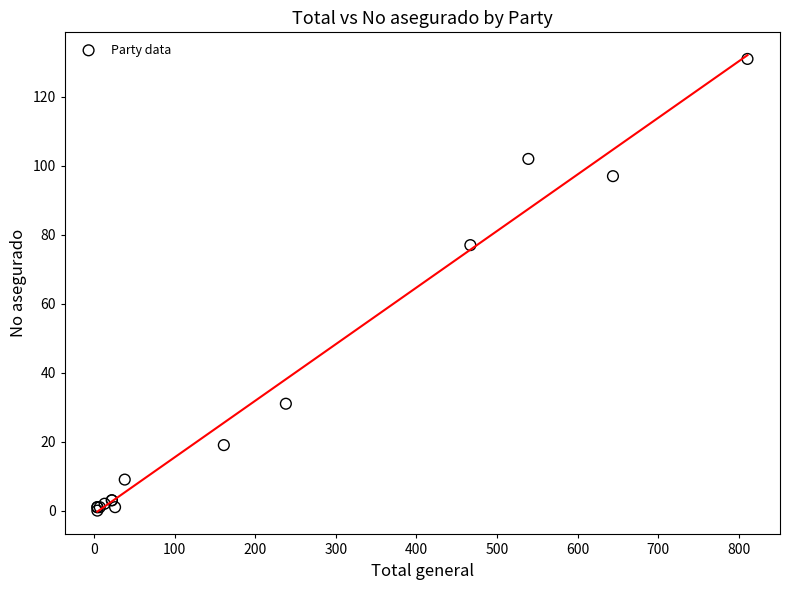

What Y value in the scatter plot is closest to 65?

77